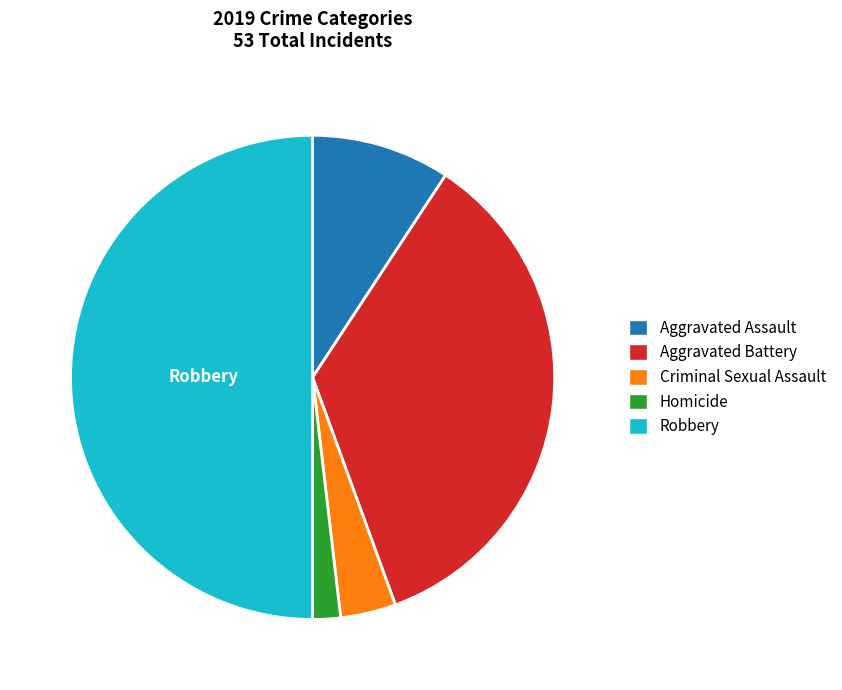

Does Aggravated Assault represent more than half of the total?

No